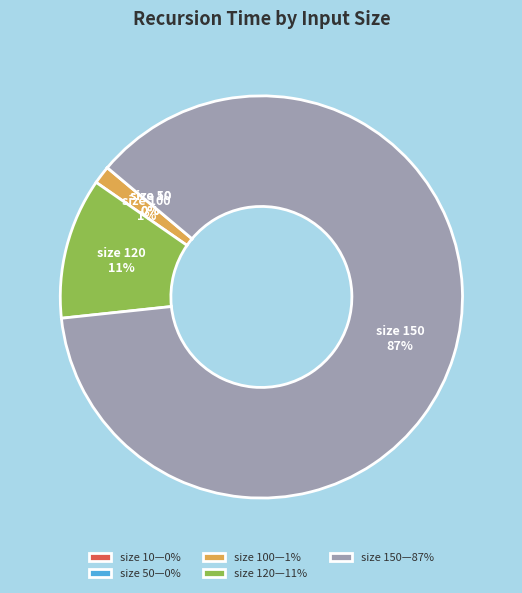

Which slice represents more than half of the pie?

size 150—87%